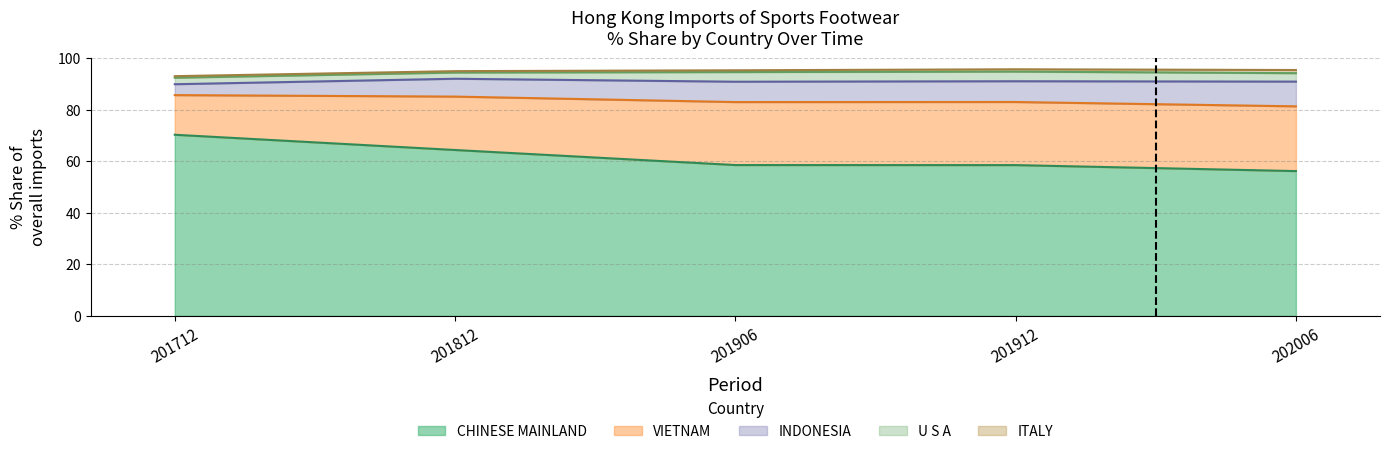

Where is CHINESE MAINLAND nearest to the value 63?

201812